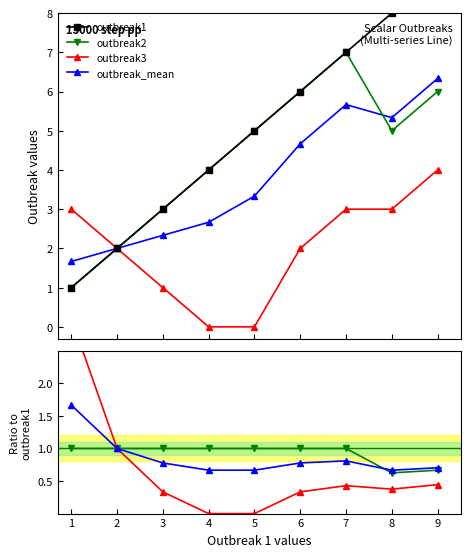

At how many categories does at least one series exceed 0?

9